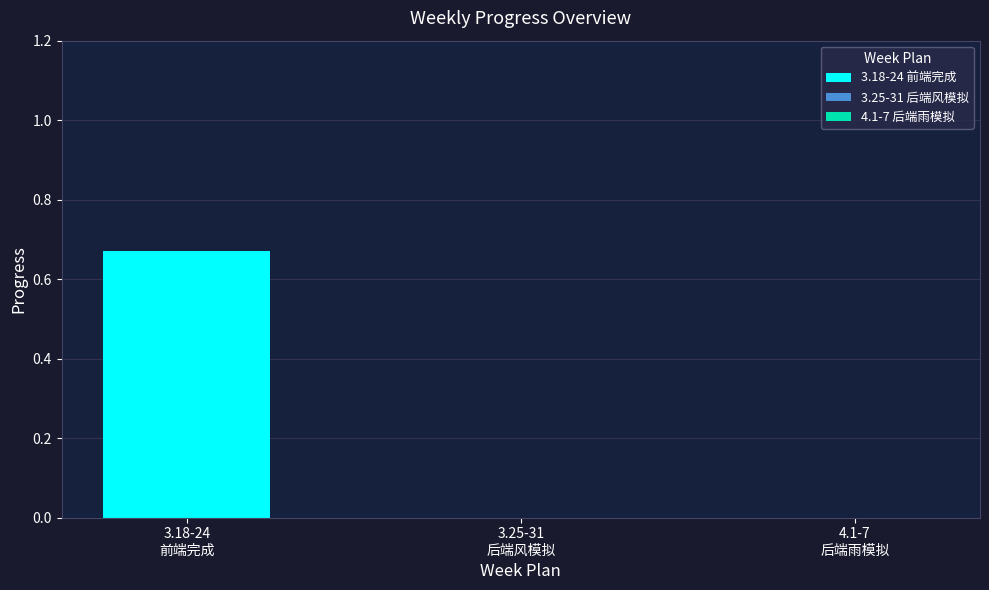

True or false: 4.1-7 后端雨模拟 has a value of 0.0 at 19.

True